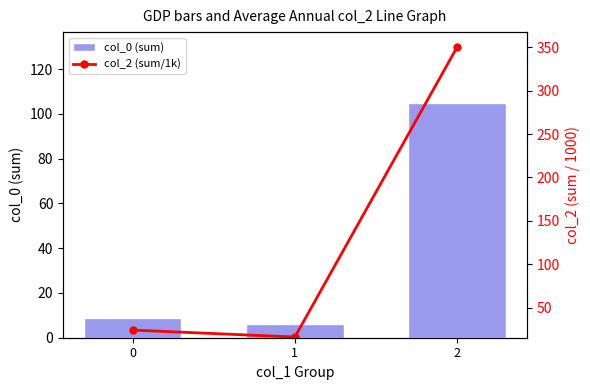

Reading right to left, list all the values displayed in this chart.

col_0 (sum): 105	6	9
col_2 (sum/1k): 350	16	24